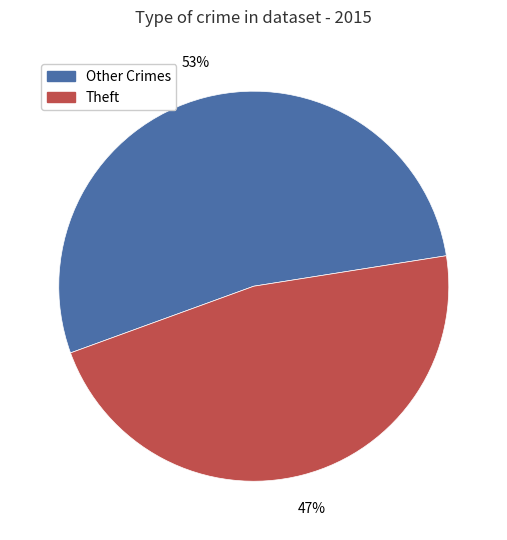

Count the number of slices in the pie.

2